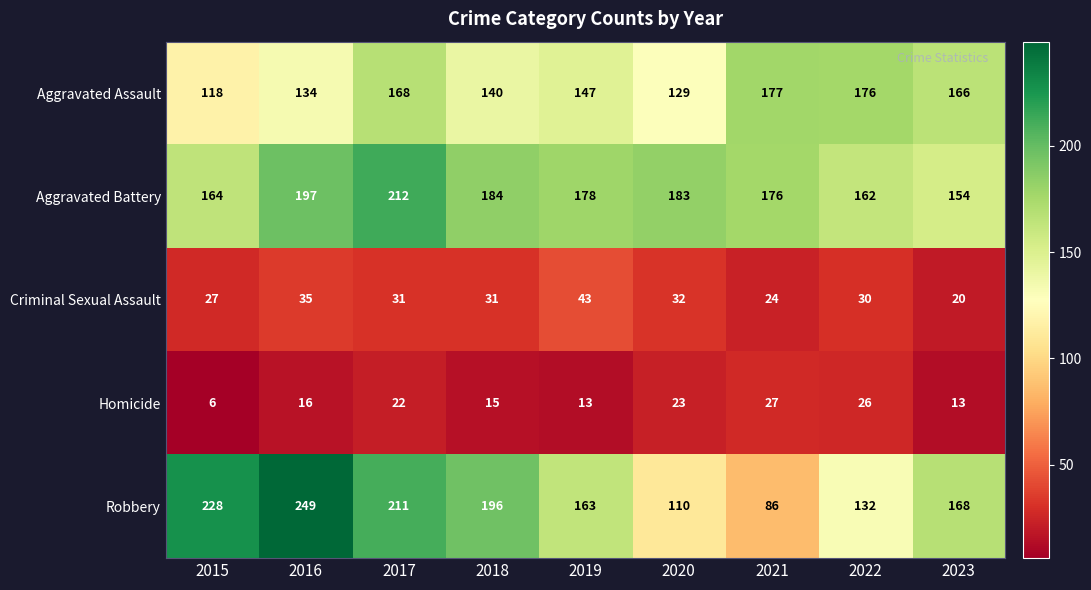

Which series has the widest spread of values?

Robbery